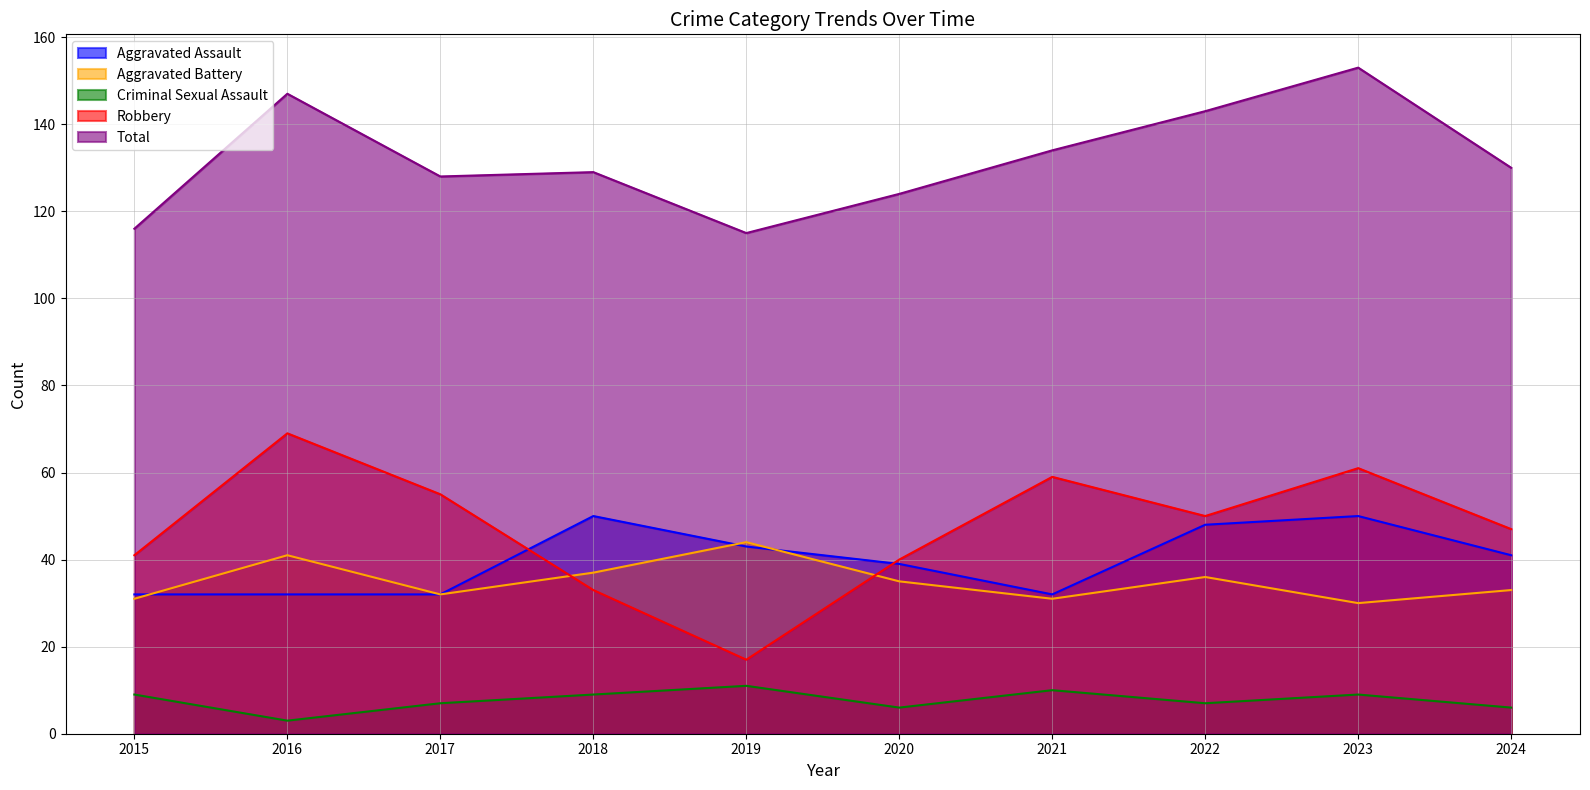

At which label does Aggravated Battery reach its minimum?

2023